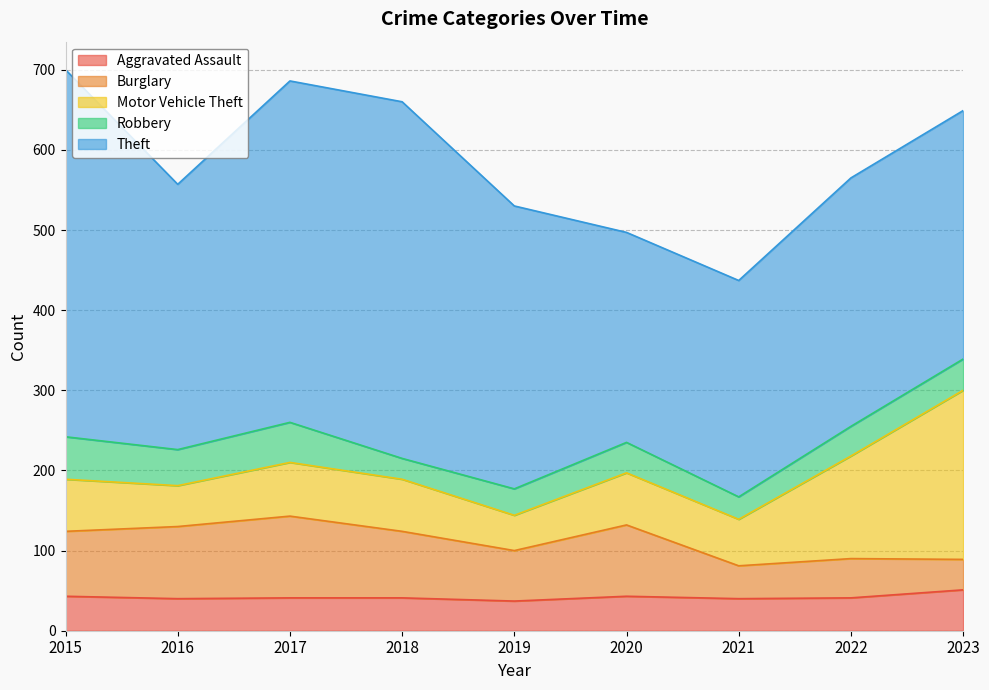

Which series has the widest spread of values?

Theft